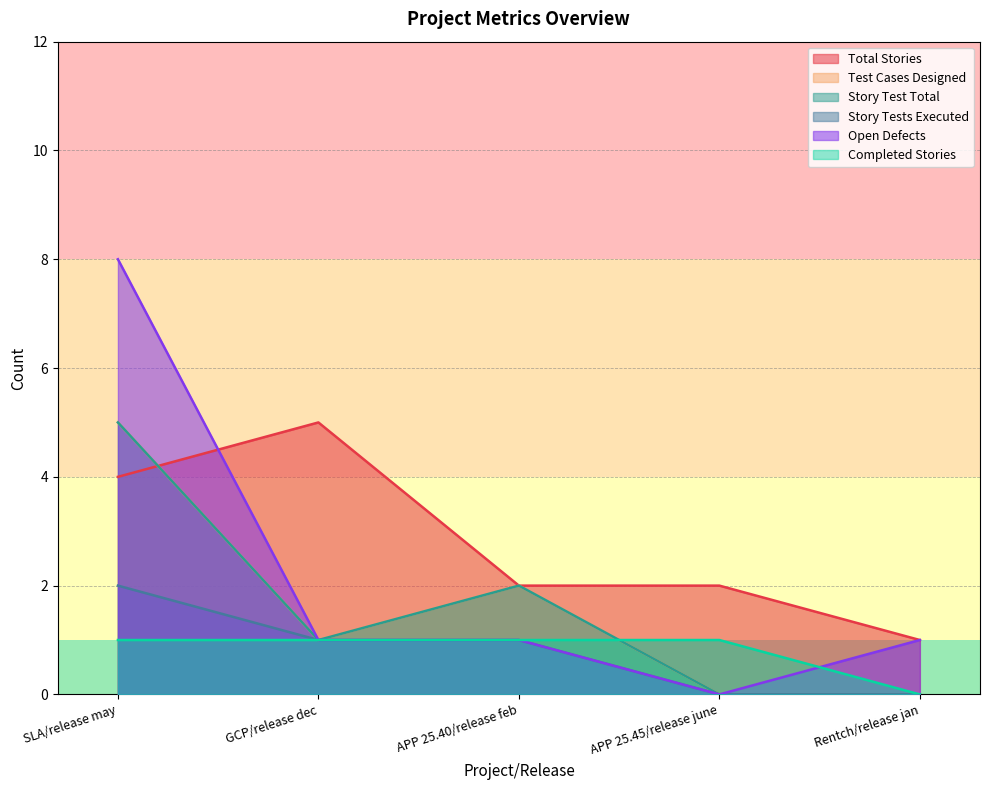

True or false: Completed Stories and Story Test Total intersect in this chart.

True